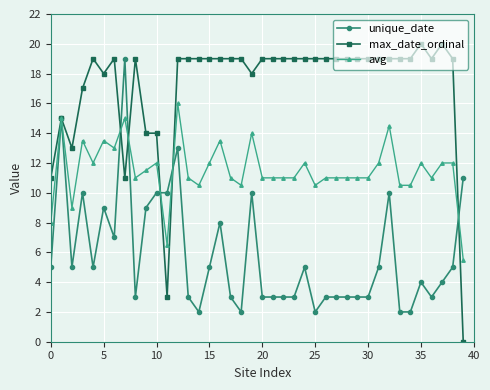

What is the minimum value for unique_date?

2.0